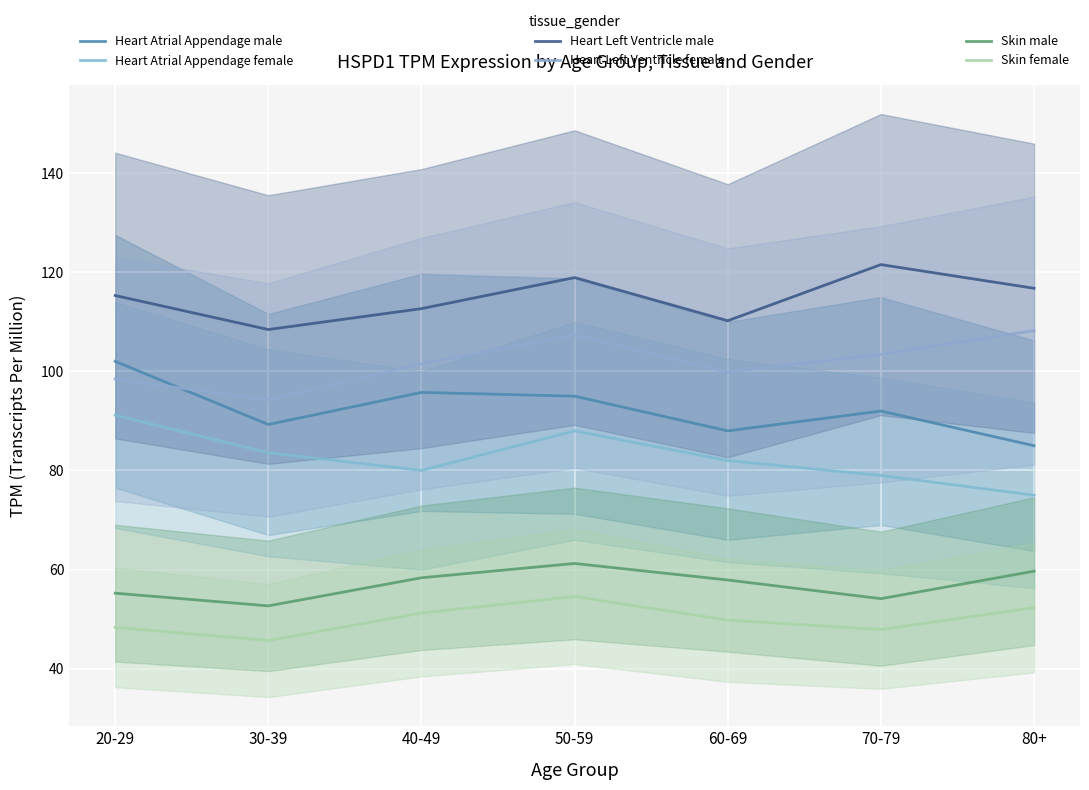

True or false: Skin female and Heart Left Ventricle male intersect in this chart.

False